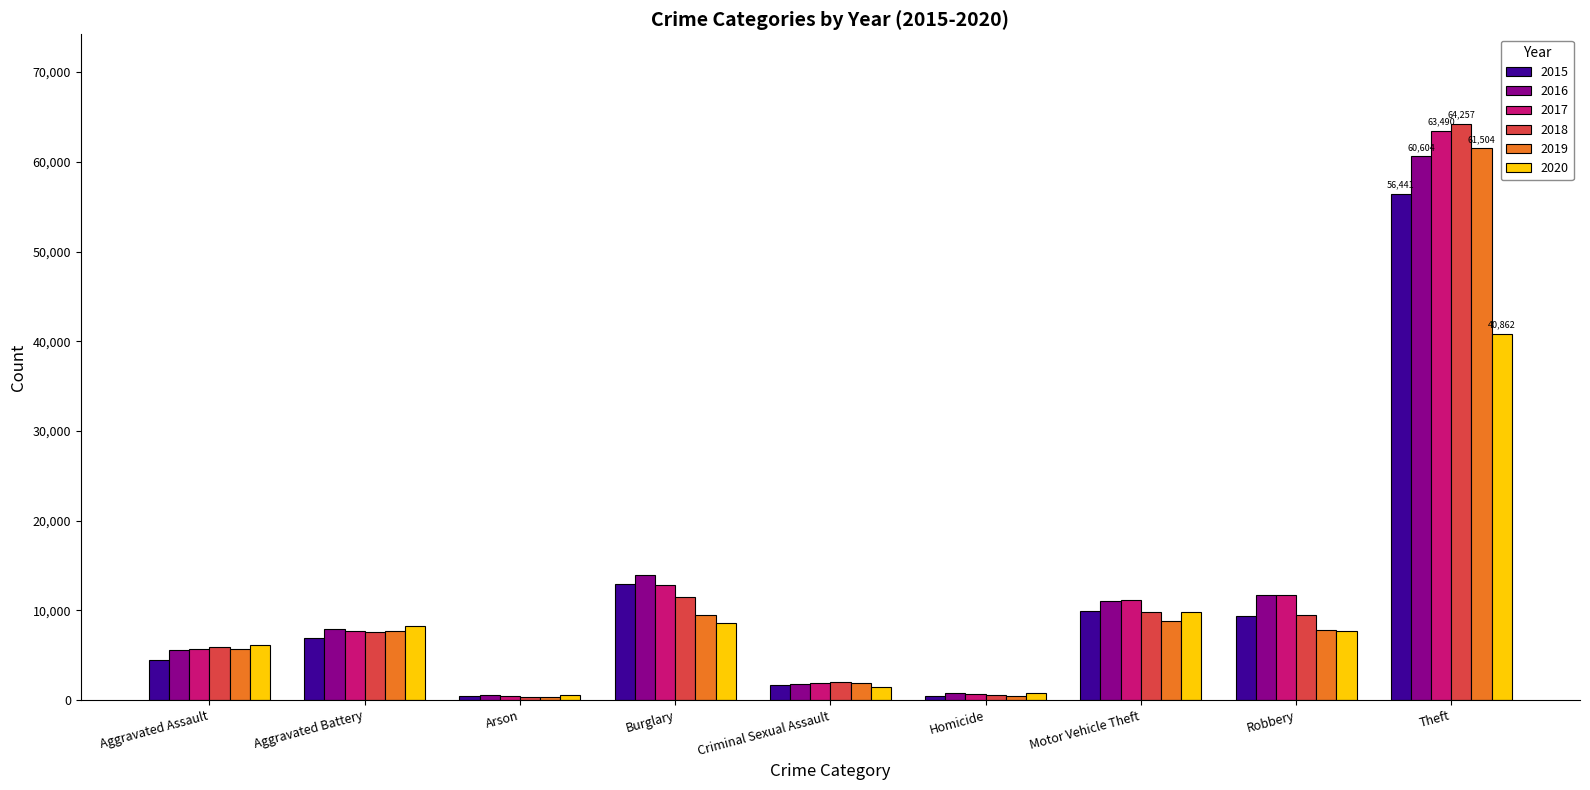

What is the minimum value shown in the chart?

368